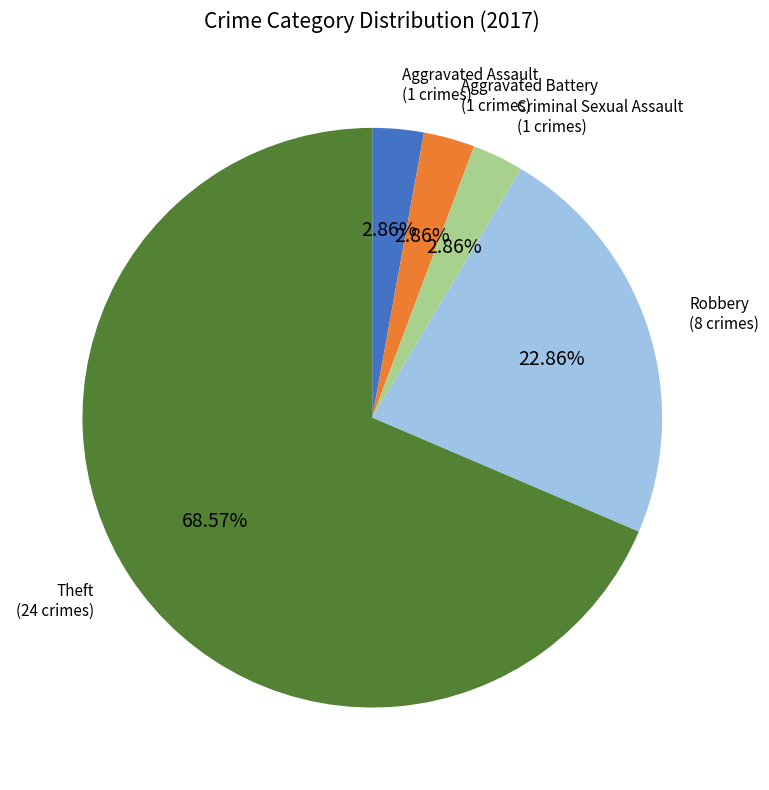

Is there any slice that represents more than half of the pie?

Yes